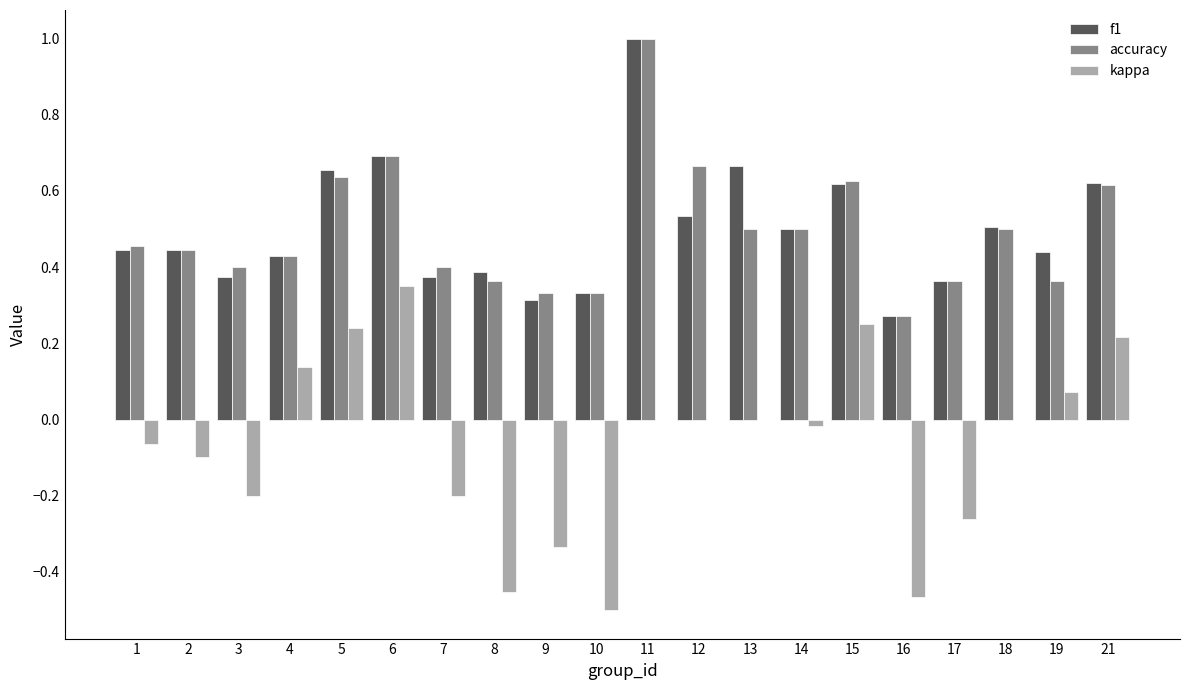

Between 4 and 7, which series saw the biggest shift?

kappa